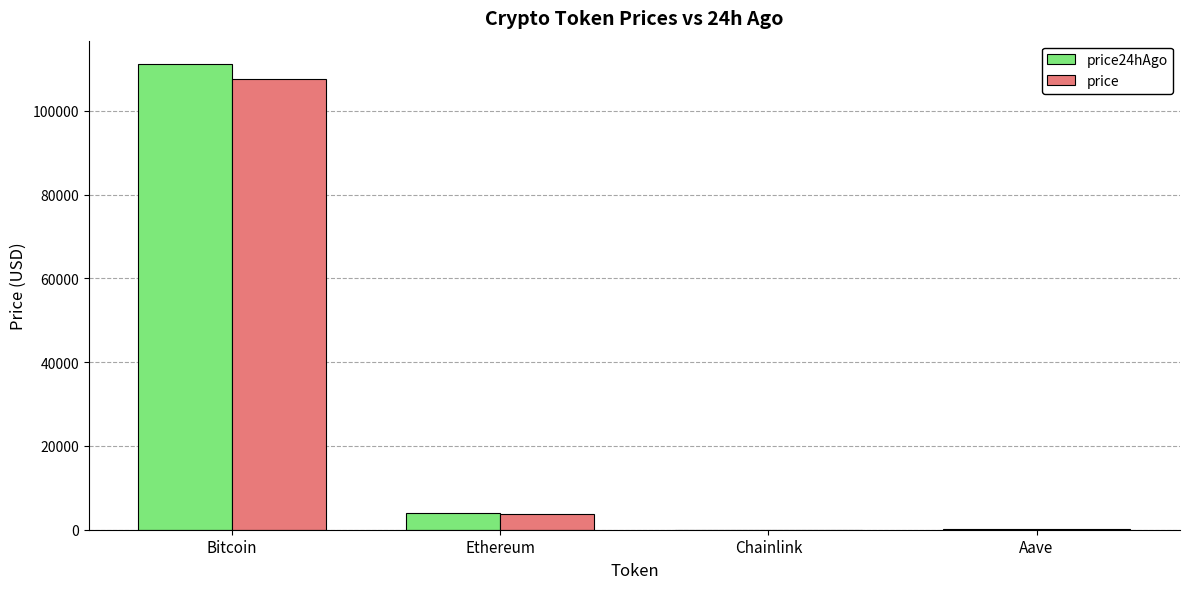

How many groups of bars are there?

4